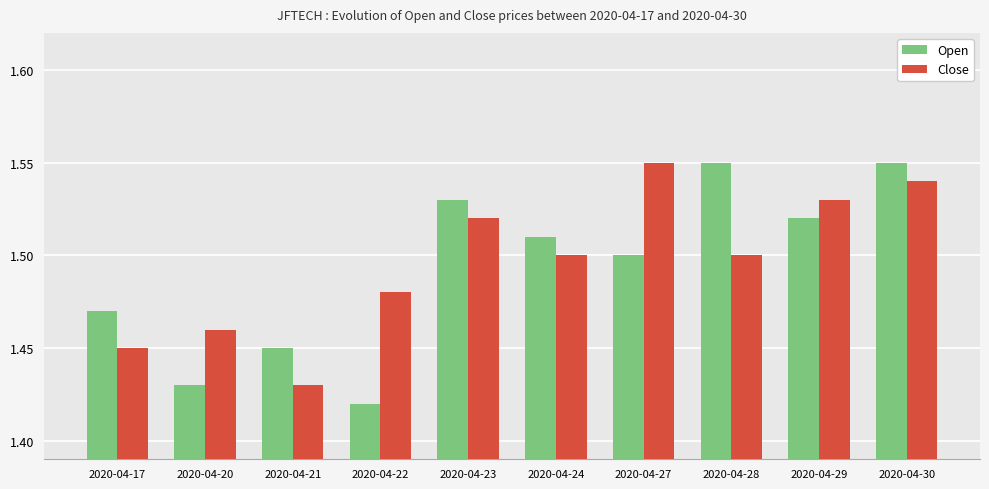

Which series has the widest spread of values?

Open